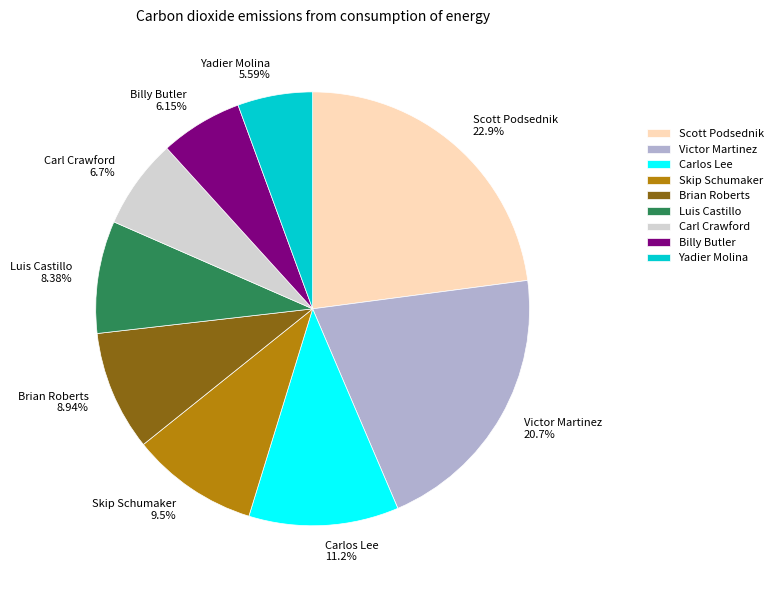

Do Scott Podsednik 22.9% and Yadier Molina 5.59% together represent more than half of the pie?

No